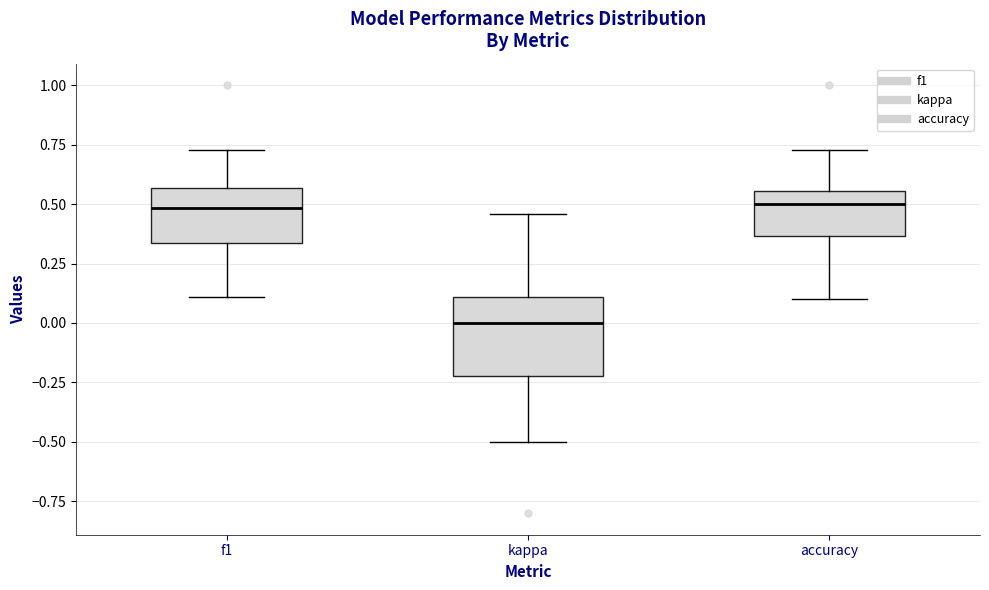

Reading left to right, transcribe this box plot: for each box, give where its median line is, the range the box spans, and where its two whiskers end, as read against the y-axis. The values are not printed on the chart, so give them approximately, as read against the axis.

f1: median 0.50, box 0.35 to 0.55, whiskers 0.10 to 0.75
kappa: median 0.00, box -0.20 to 0.10, whiskers -0.50 to 0.45
accuracy: median 0.50, box 0.35 to 0.55, whiskers 0.10 to 0.75